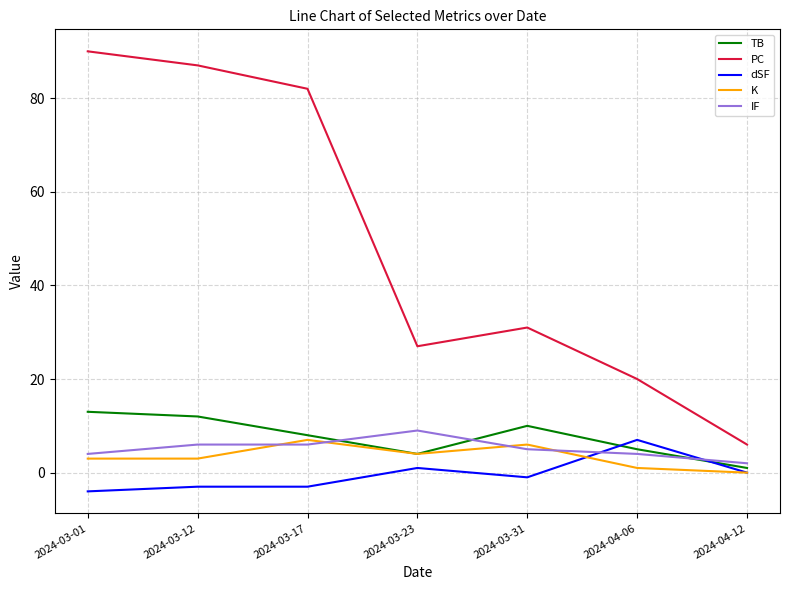

Count the number of categories in the chart.

7